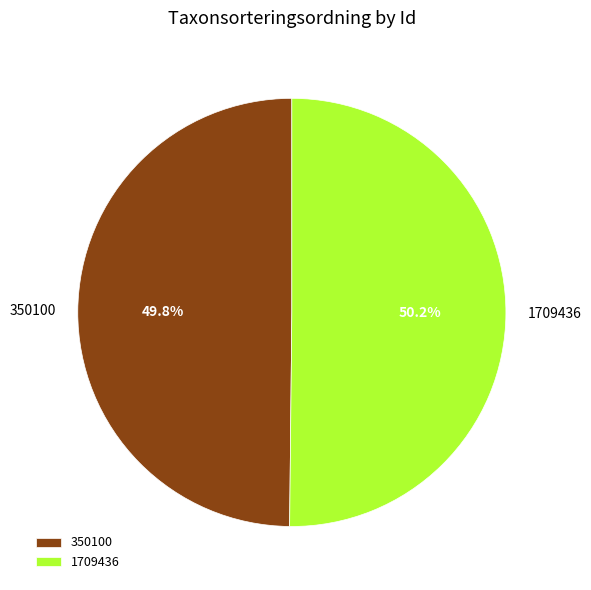

The 1709436 slice represents 42% of the pie. True or false?

False